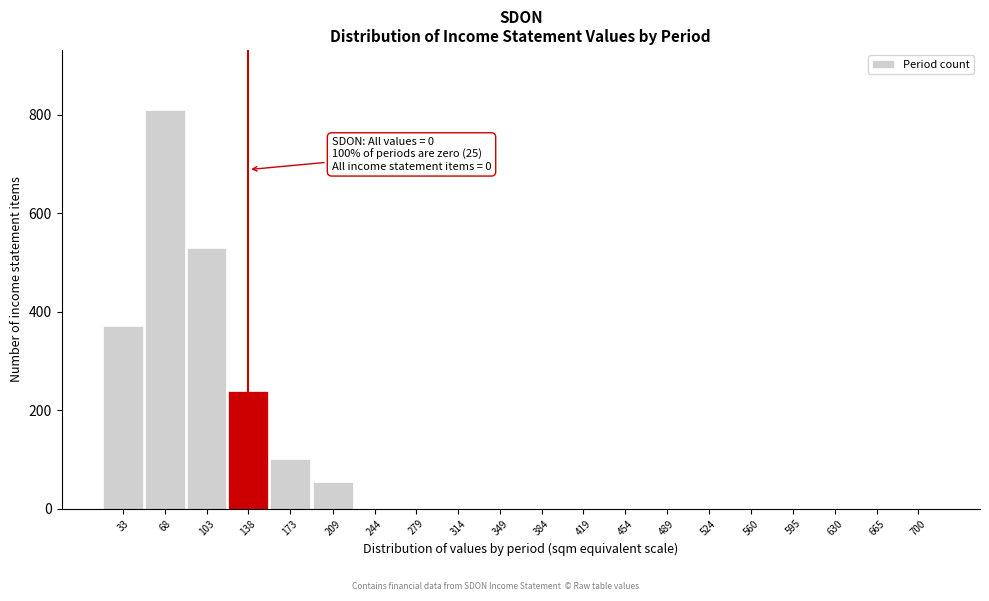

Reading left to right, transcribe all the data shown in this chart.

33=370	68=810	103=530	138=240	173=100	209=55	244=0	279=0	314=0	349=0	384=0	419=0	454=0	489=0	524=0	560=0	595=0	630=0	665=0	700=0